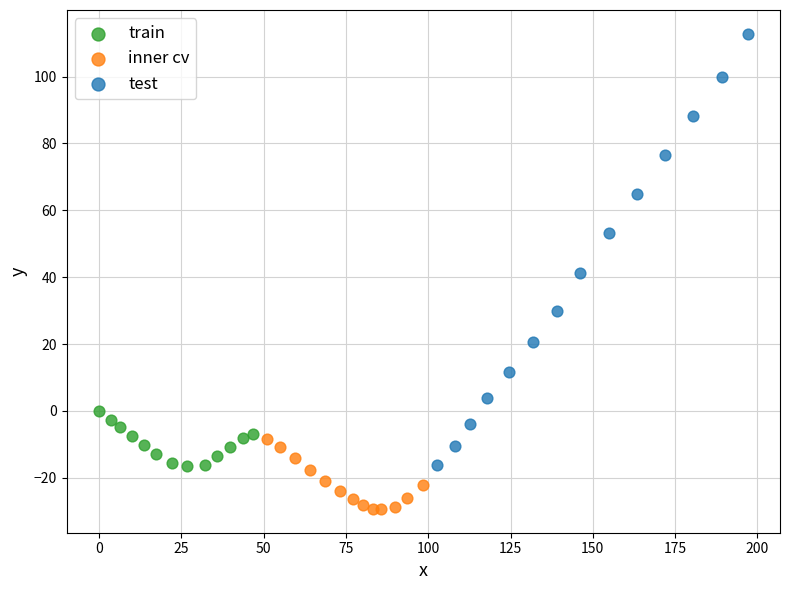

Which series reaches the maximum Y coordinate?

test